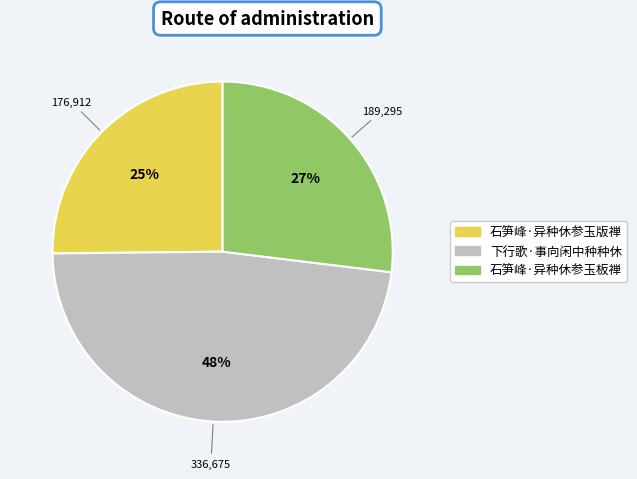

Does any single category account for the majority?

No